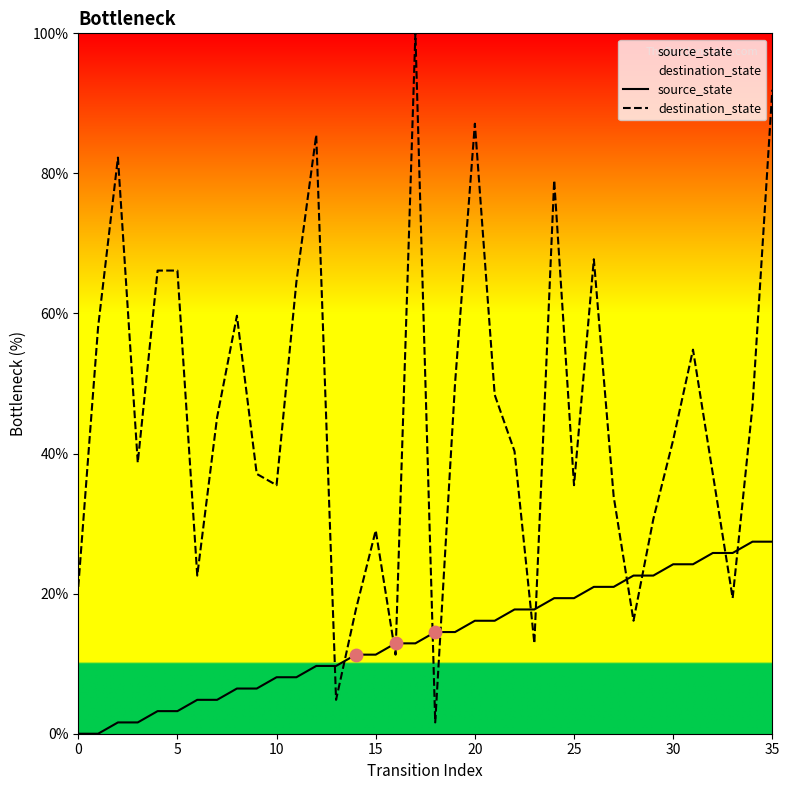

At how many categories does at least one series exceed 51?

13